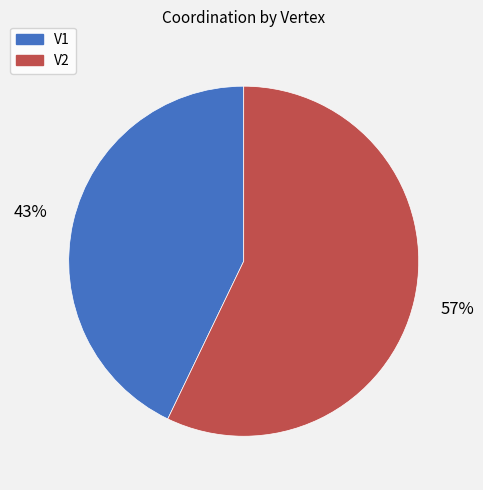

Between V1 and V2, which is larger?

V2